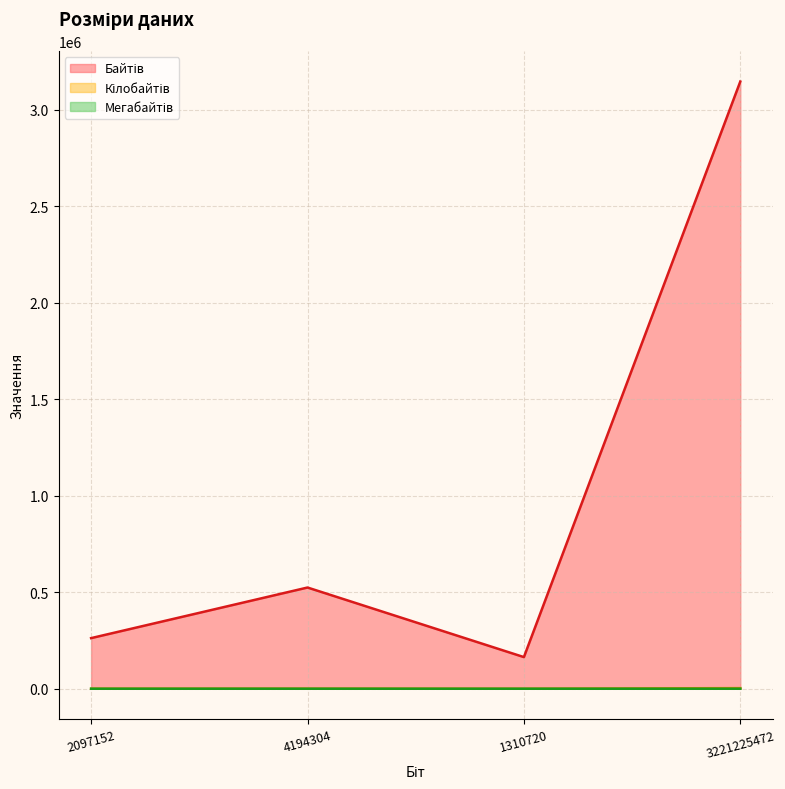

What is the maximum value shown in the chart?

3145728.0